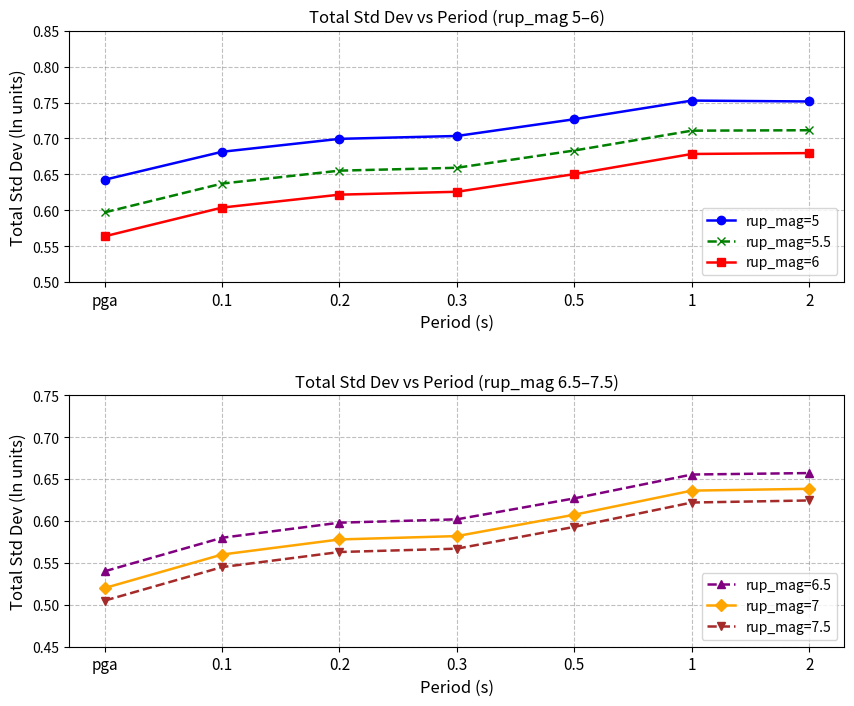

Which series has the widest spread of values?

rup_mag=7